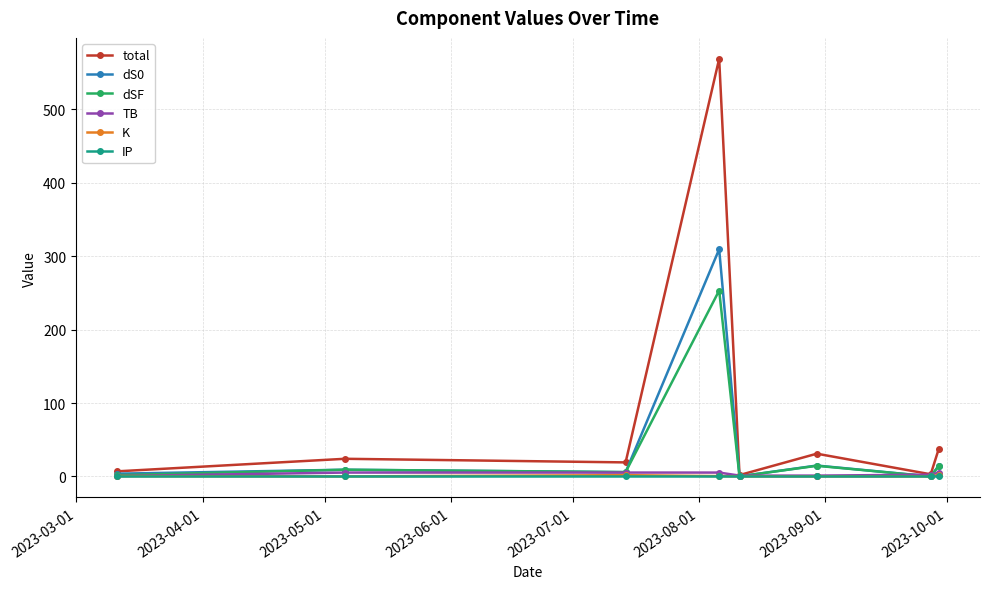

What is the difference between the maximum and minimum values in the dS0 series?

309.5